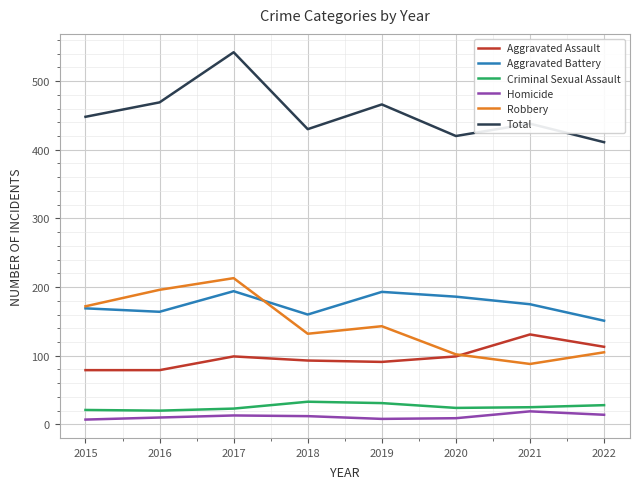

What is the average value of the Homicide series?

12